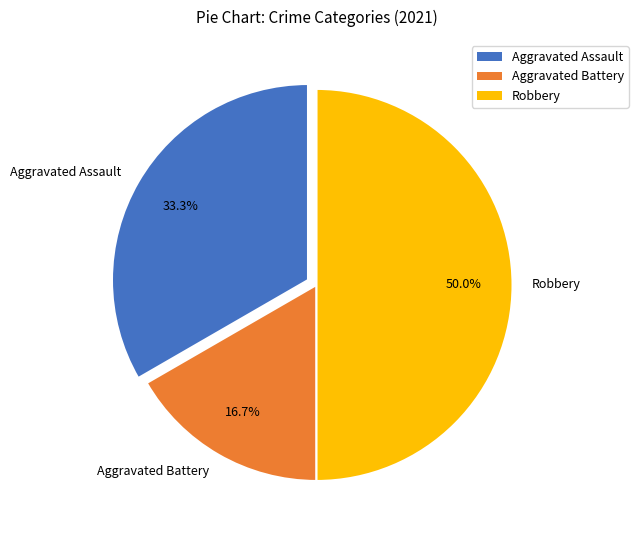

Does Aggravated Battery account for over 50% of the chart?

No